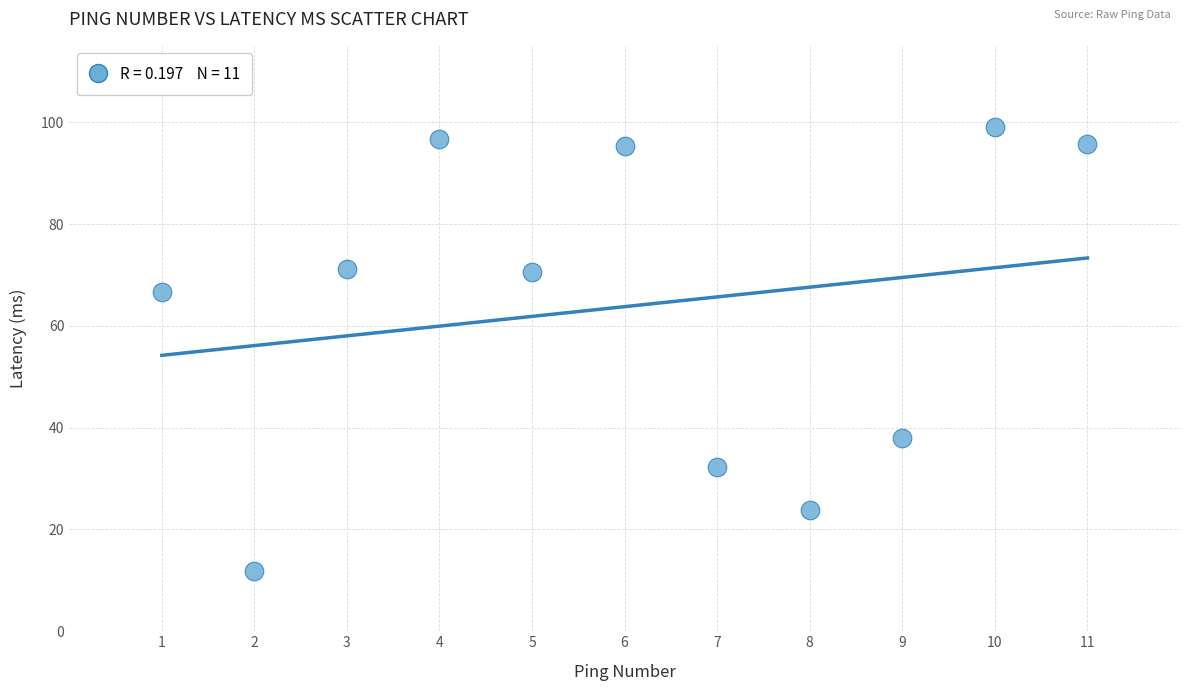

What Y value in the scatter plot is closest to 55?

66.7